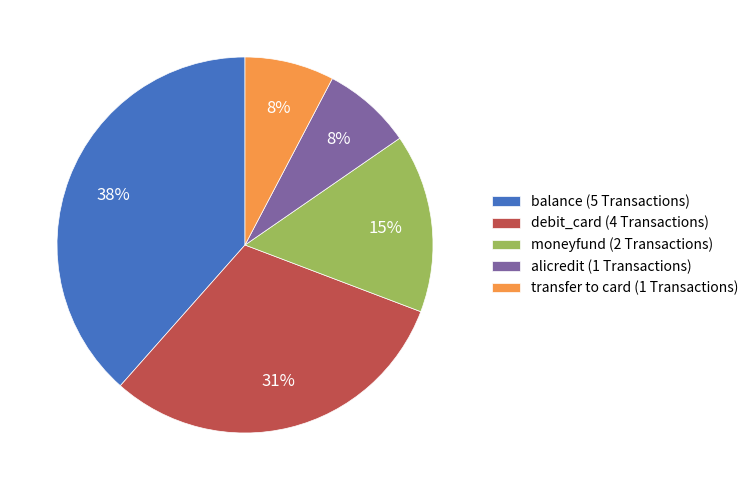

Count the number of slices in the pie.

5